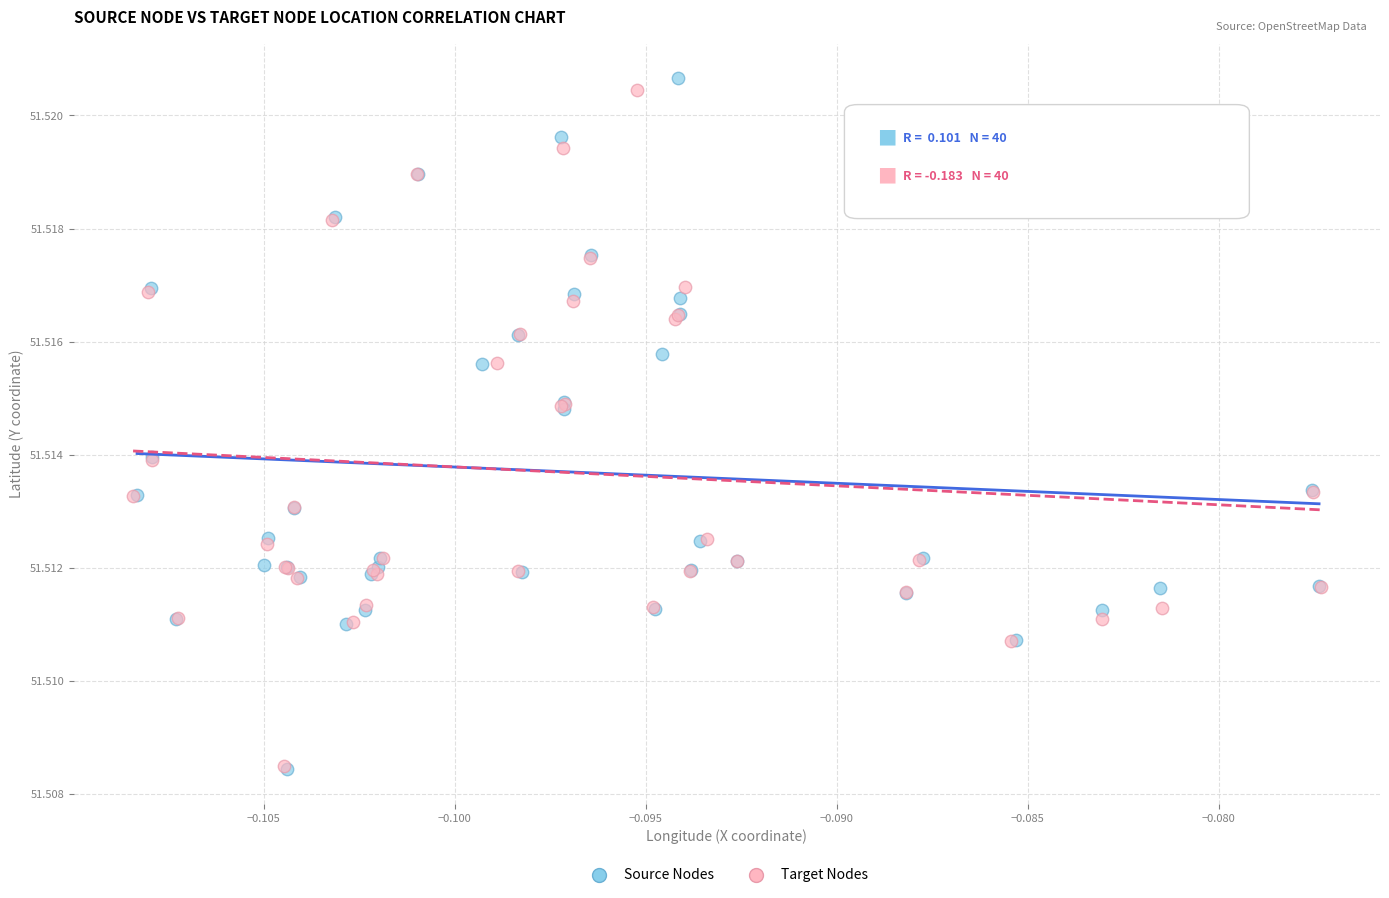

Which series has the widest spread of Y values?

Source Nodes